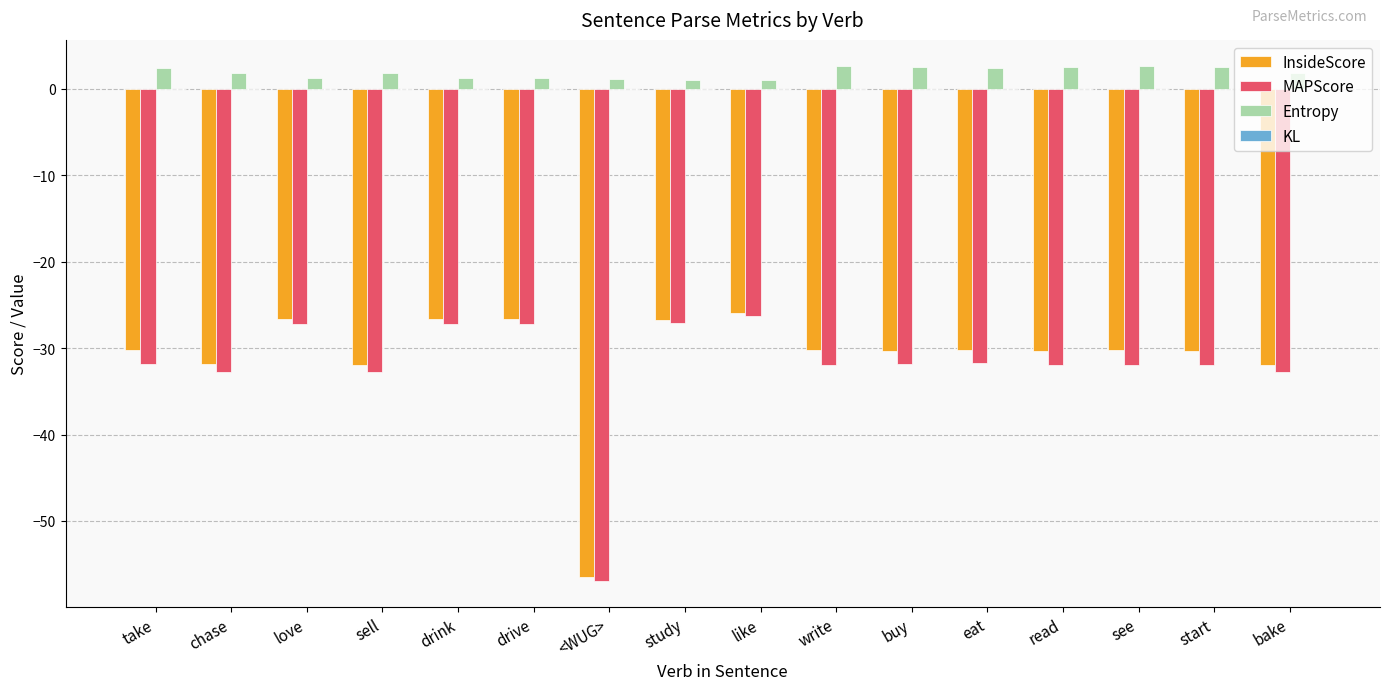

Which series has the widest spread of values?

MAPScore